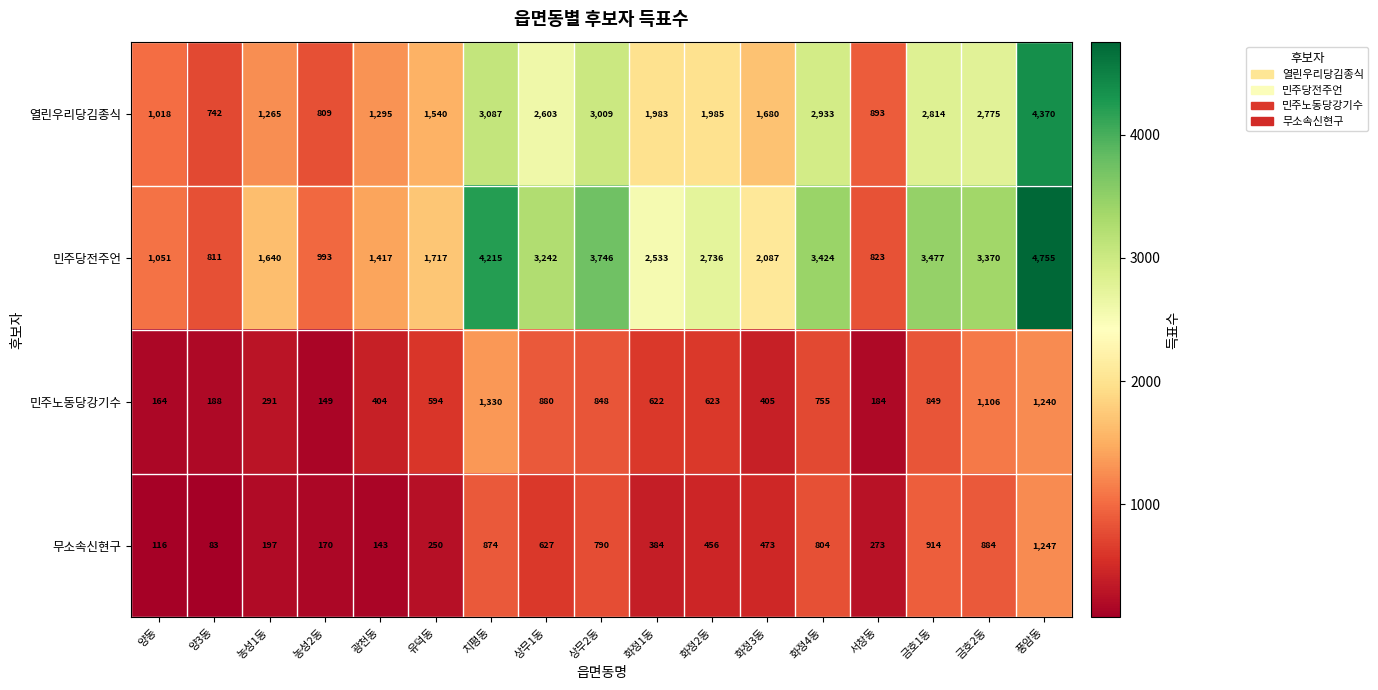

Is the value of 열린우리당김종식 at 농성1동 greater than the value of 민주당전주언 at 금호2동?

No